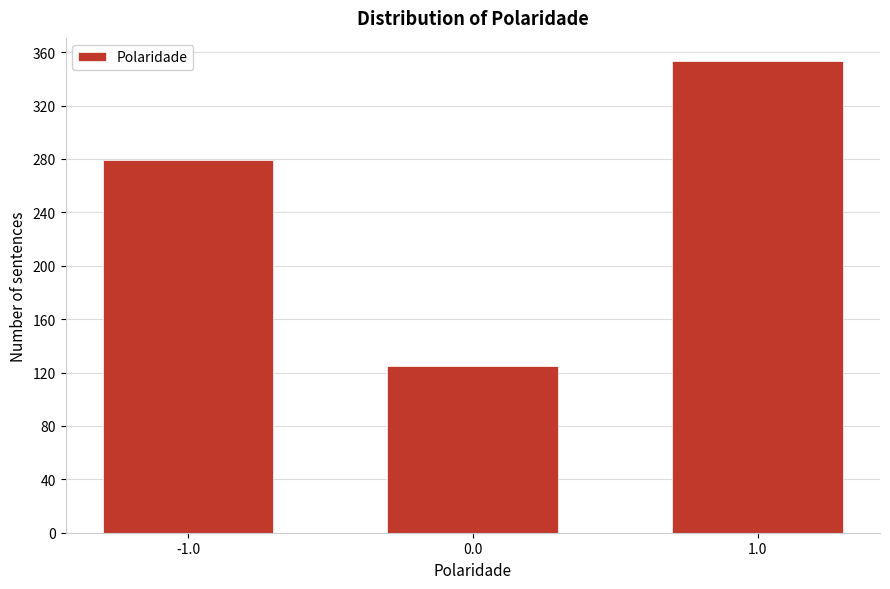

Reading left to right, transcribe all the data shown in this chart.

-1.0=279	0.0=125	1.0=353